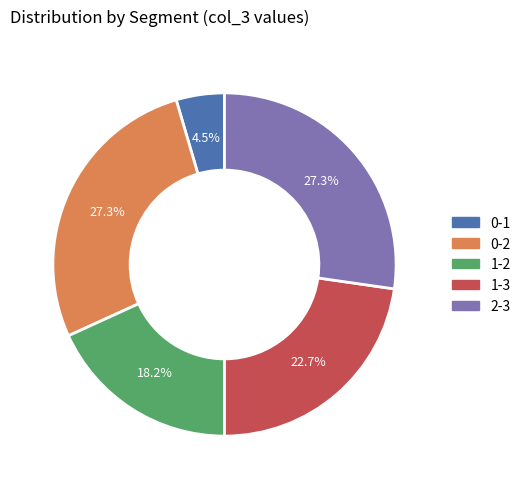

Is it true that 1-3 is 17% of the pie?

False